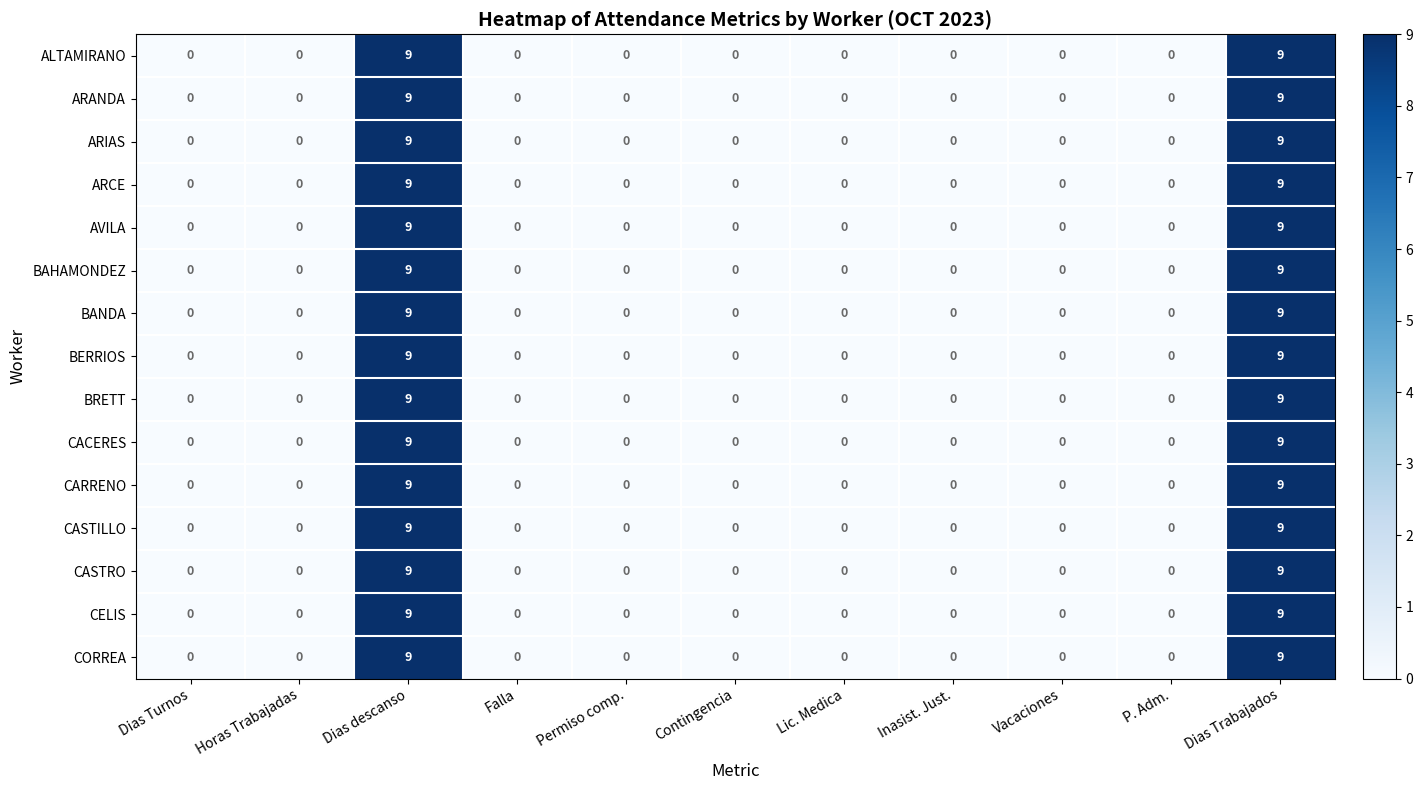

What is the maximum value for ARIAS?

9